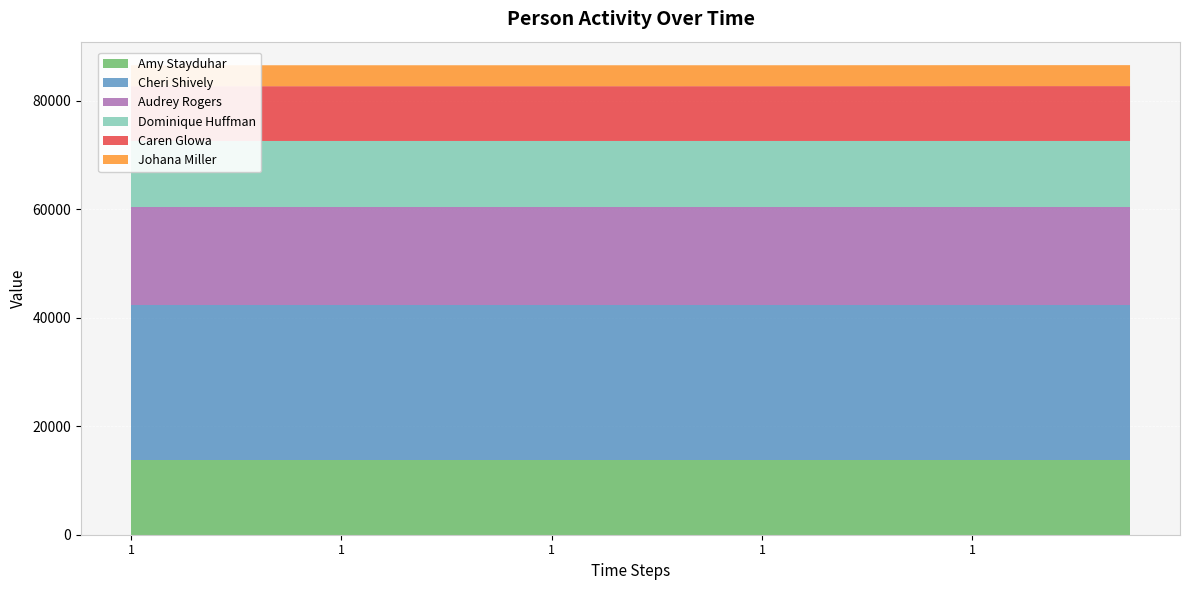

Reading right to left, what are all the values shown in this chart?

Amy Stayduhar: 13754	13754	13754	13754	13754	13754	13754	13754	13754	13754	13754	13754	13754	13754	13754	13754	13754	13754	13754	13754
Cheri Shively: 28569	28569	28569	28569	28569	28569	28569	28569	28569	28569	28569	28569	28569	28569	28569	28569	28569	28569	28569	28569
Audrey Rogers: 18148	18148	18148	18148	18148	18148	18148	18148	18148	18148	18148	18148	18148	18148	18148	18148	18148	18148	18148	18148
Dominique Huffman: 12136	12136	12136	12136	12136	12136	12136	12136	12136	12136	12136	12136	12136	12136	12136	12136	12136	12136	12136	12136
Caren Glowa: 10116	10116	10114	10113	10106	10104	10100	10097	10097	10096	10096	10096	10096	10096	10096	10096	10096	10096	10096	10096
Johana Miller: 3864	3864	3864	3864	3864	3864	3864	3864	3864	3864	3864	3864	3864	3864	3864	3864	3864	3864	3864	3864